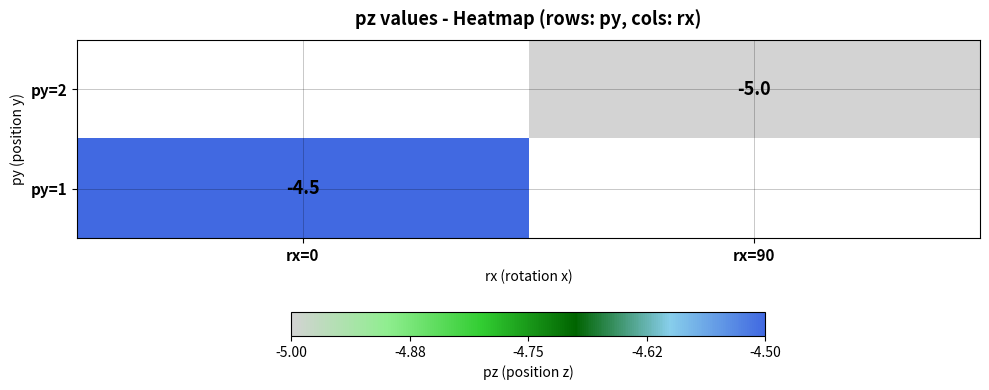

Is the value of py=2 at rx=90 greater than the value of py=1 at rx=0?

No